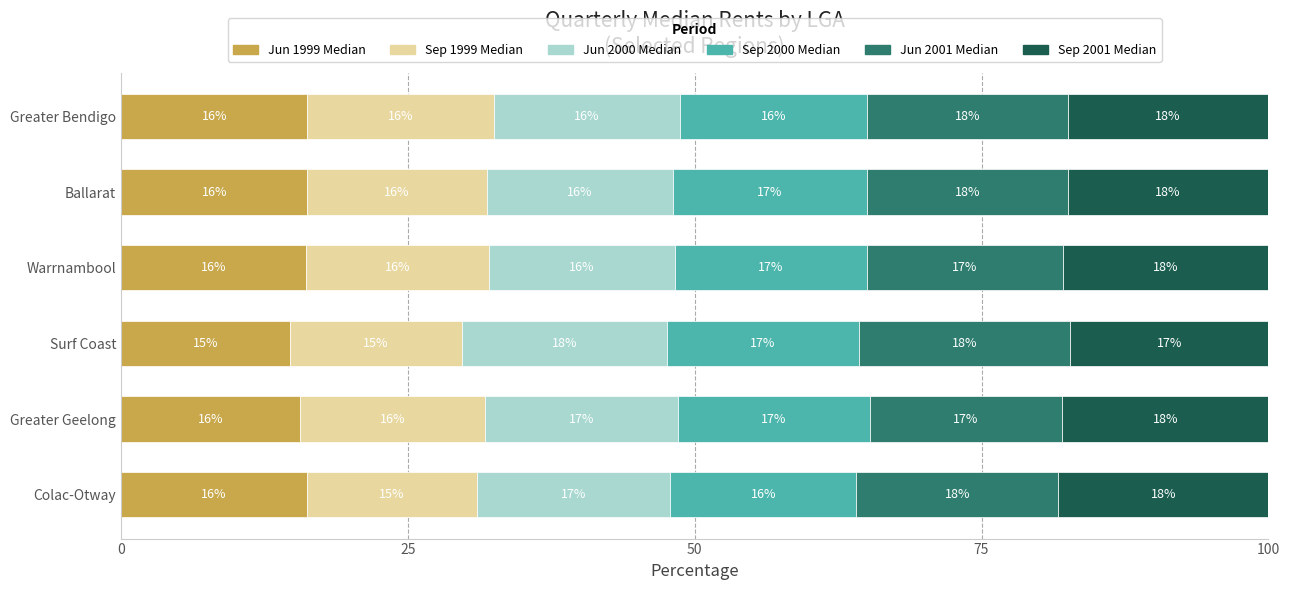

How many data points does each series have?

6